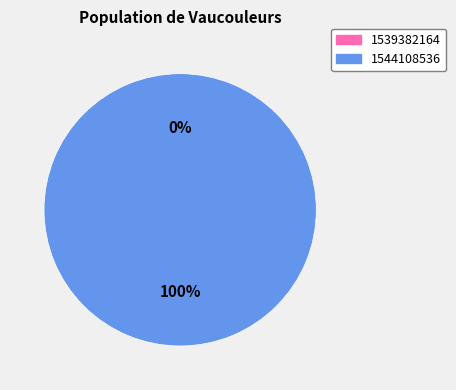

What is the change in value from 1539382164 to 1544108536?

+1